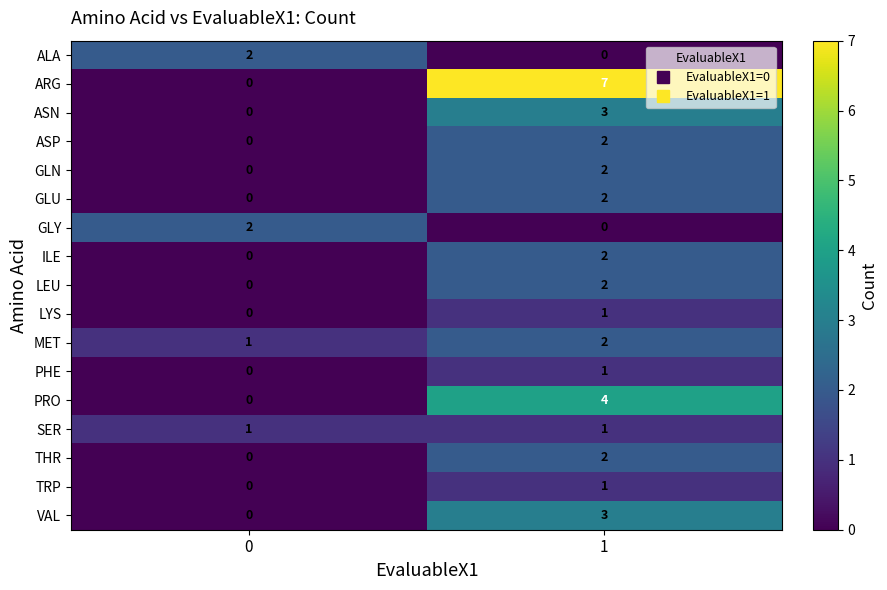

The value of TRP at 0 is 1. True or false?

False